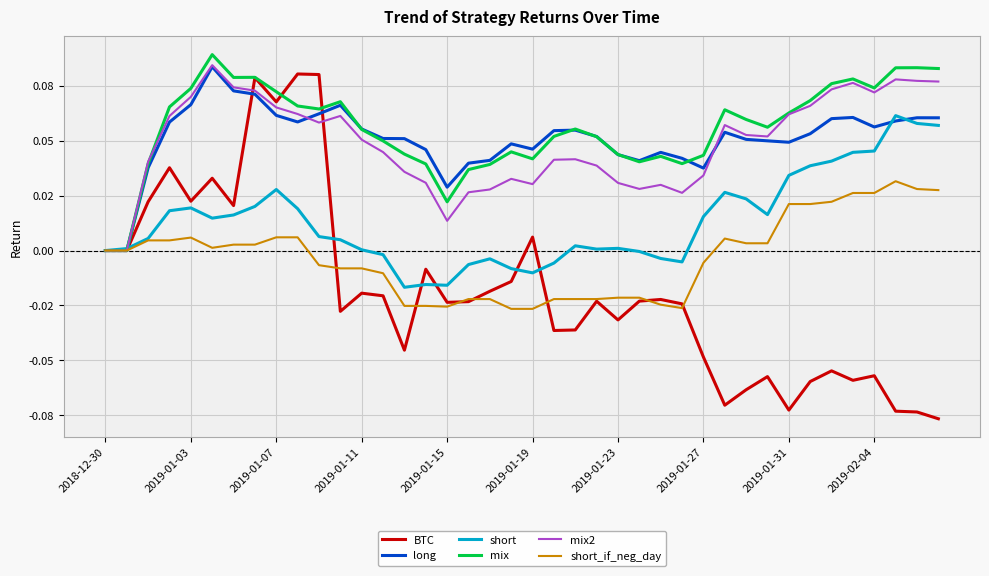

What are all the series names shown in the legend?

BTC, long, short, mix, mix2, short_if_neg_day